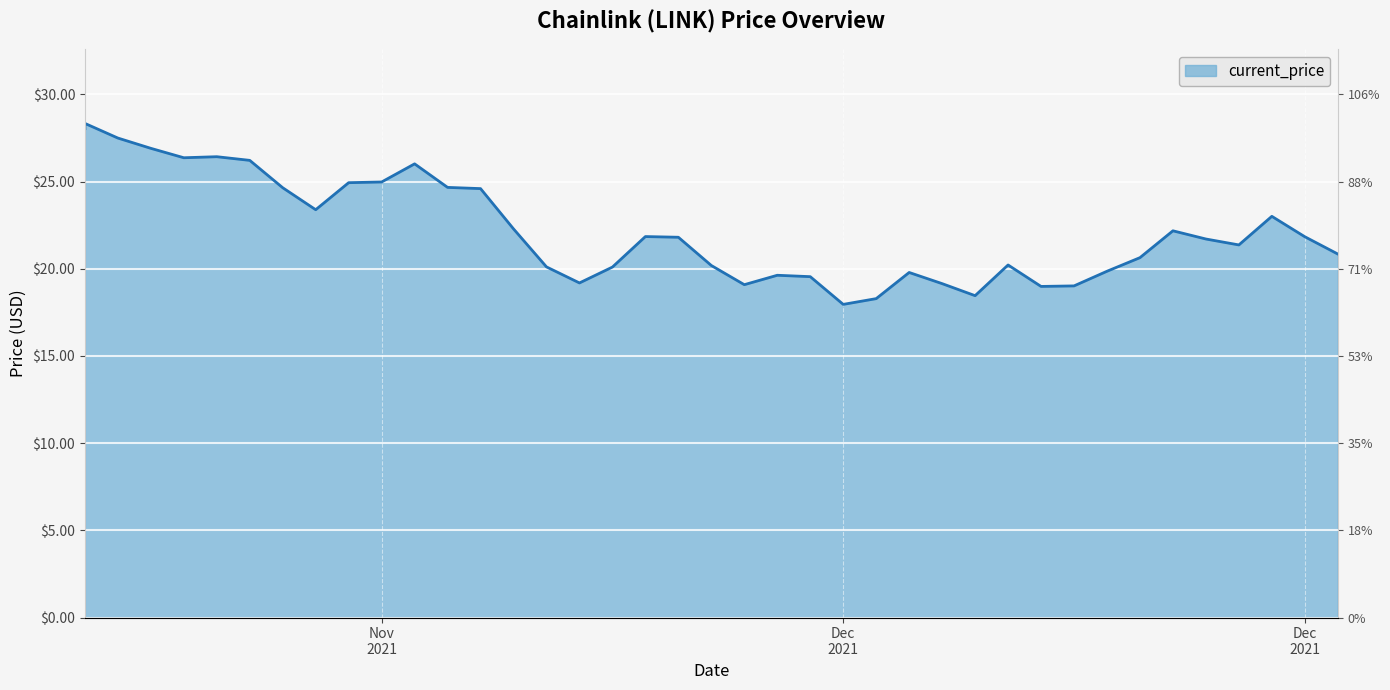

Which has a higher value, 12/14/2021 or 12/16/2021?

12/16/2021